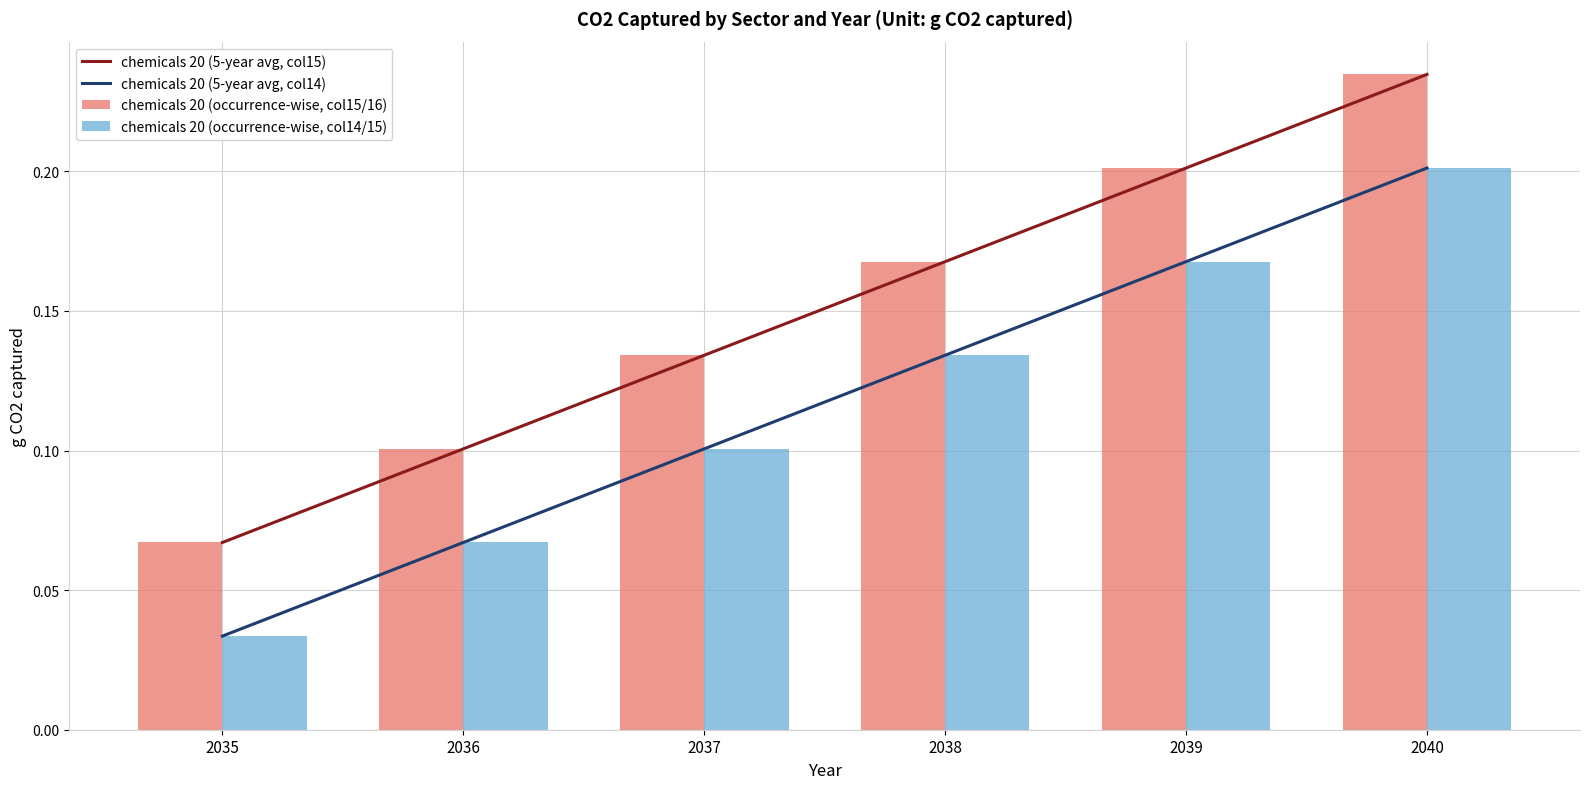

Rank the categories by chemicals 20 (occurrence-wise, col15/16) value from highest to lowest.

2040, 2039, 2038, 2037, 2036, 2035